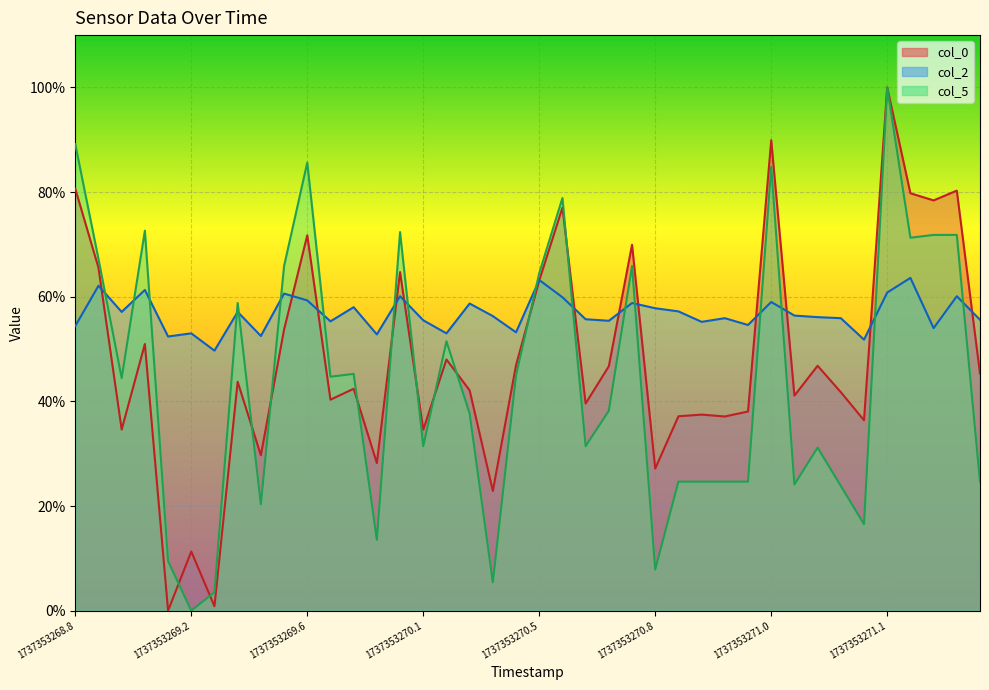

What position from the left is 36?

37